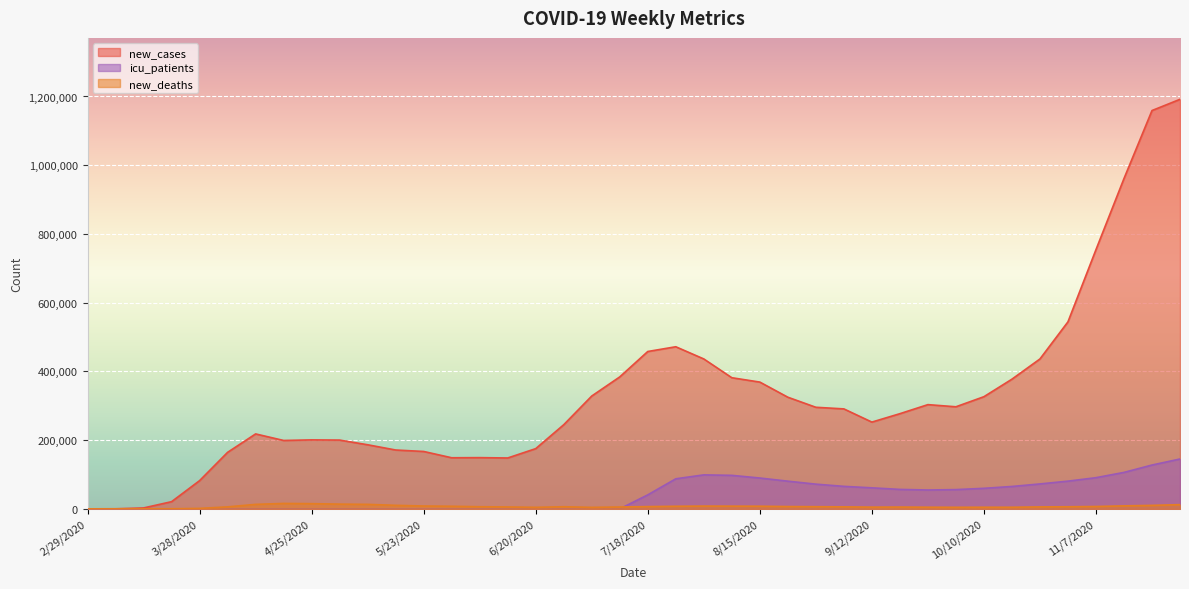

True or false: new_deaths and new_cases cross at least once.

False